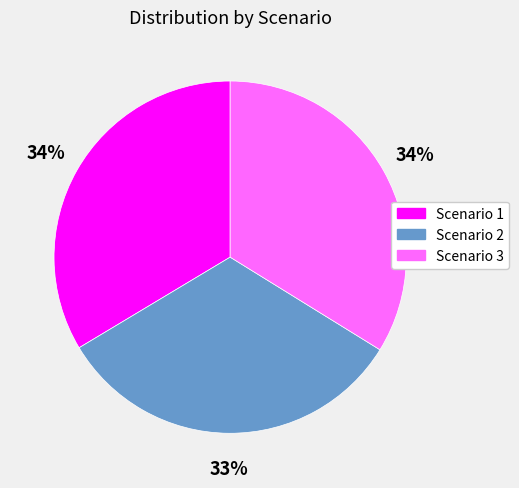

Does any single category account for the majority?

No